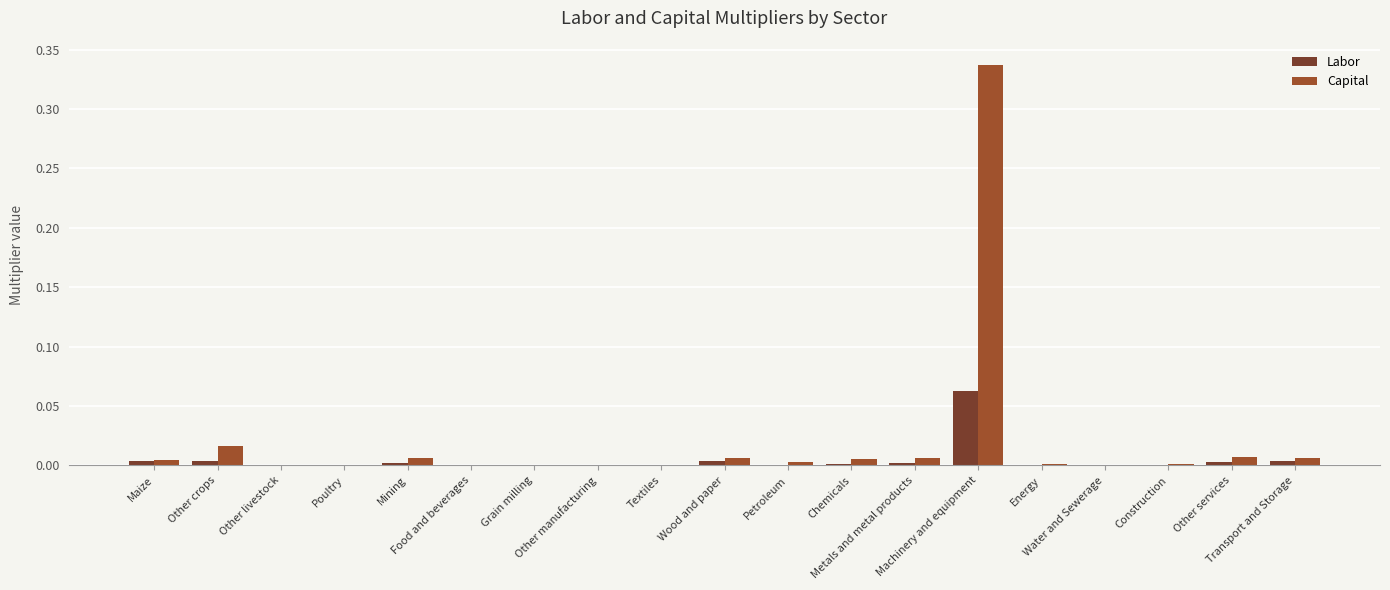

Which series has the largest total across all categories?

Capital